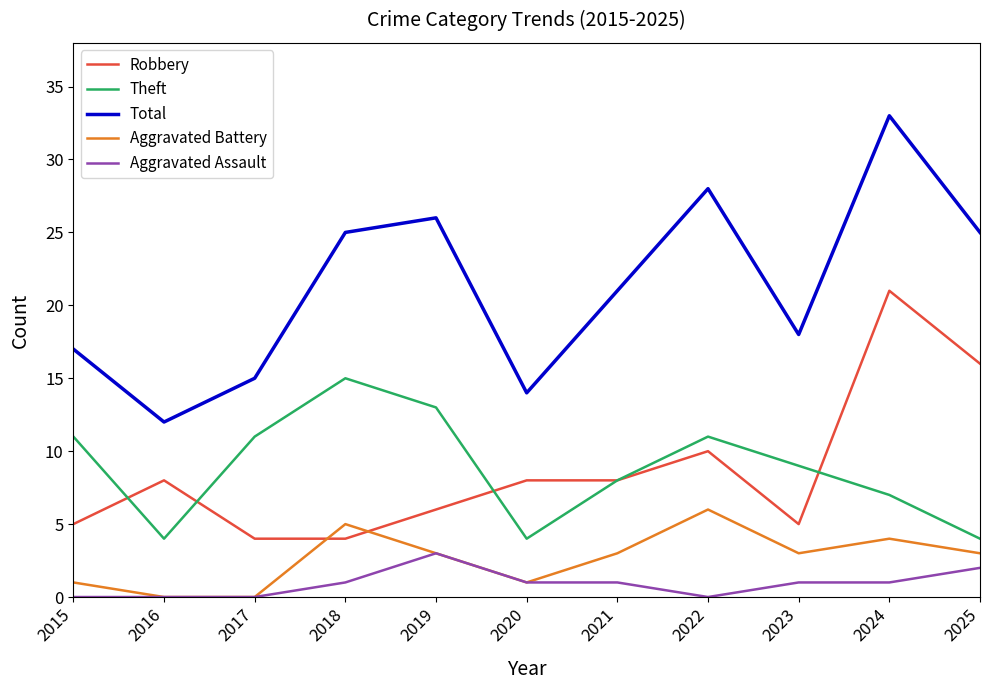

What is the highest value of the Aggravated Assault series?

3